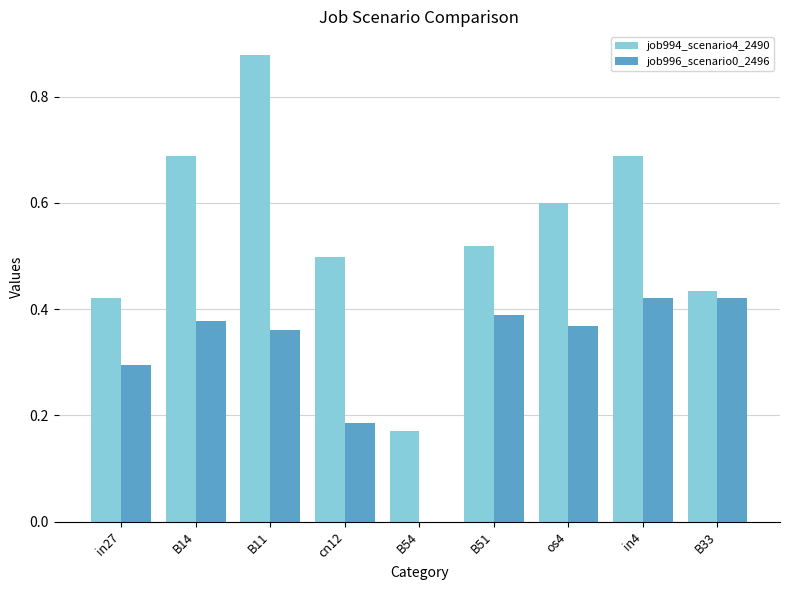

Does the chart contain stacked bars?

No